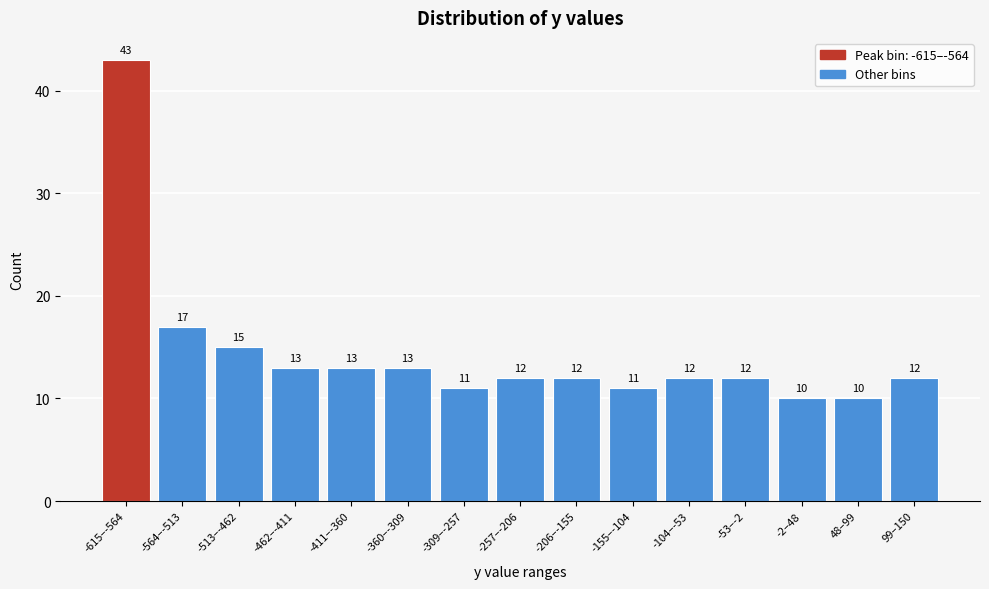

Reading left to right, list all the values displayed in this chart.

-615–-564=43	-564–-513=17	-513–-462=15	-462–-411=13	-411–-360=13	-360–-309=13	-309–-257=11	-257–-206=12	-206–-155=12	-155–-104=11	-104–-53=12	-53–-2=12	-2–48=10	48–99=10	99–150=12